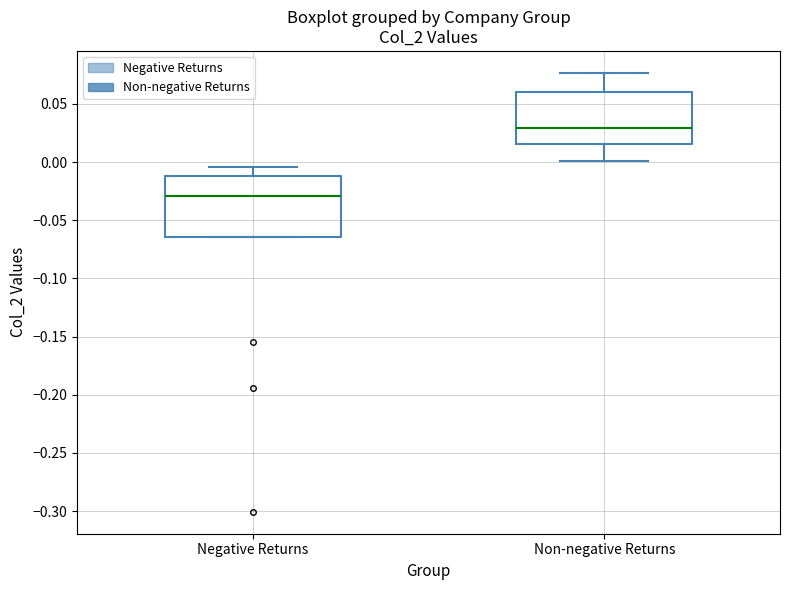

Comparing the boxes themselves (not the whiskers), which one is the tallest?

Negative Returns